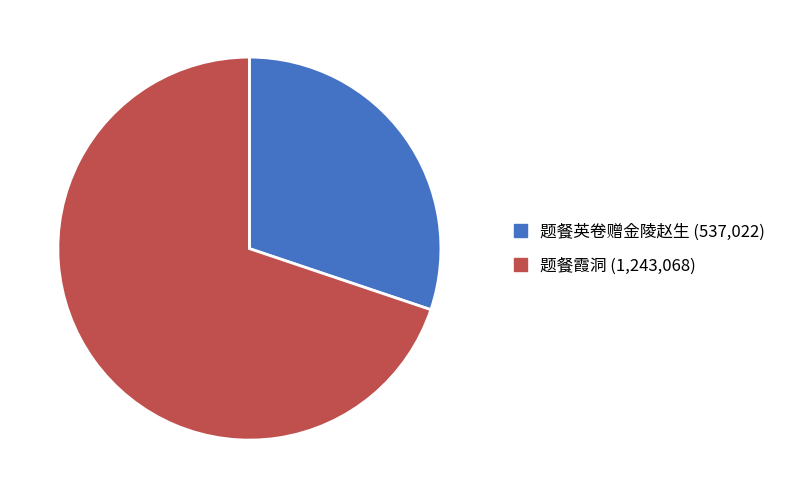

Is it true that 题餐英卷赠金陵赵生 is 16% of the pie?

False